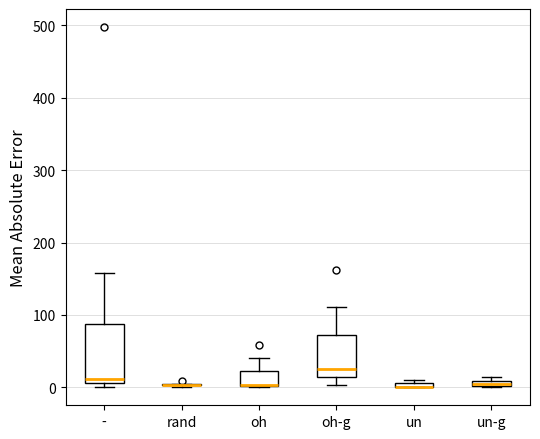

Which box is the tallest, from its lower edge to its upper edge?

-